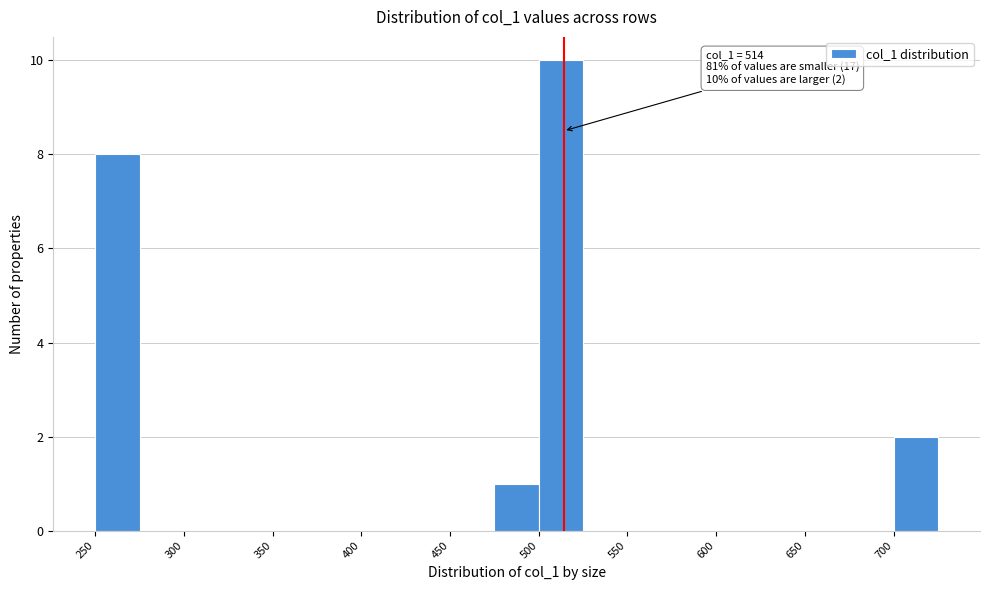

Which range on the x-axis has the tallest bar?

500 to 525